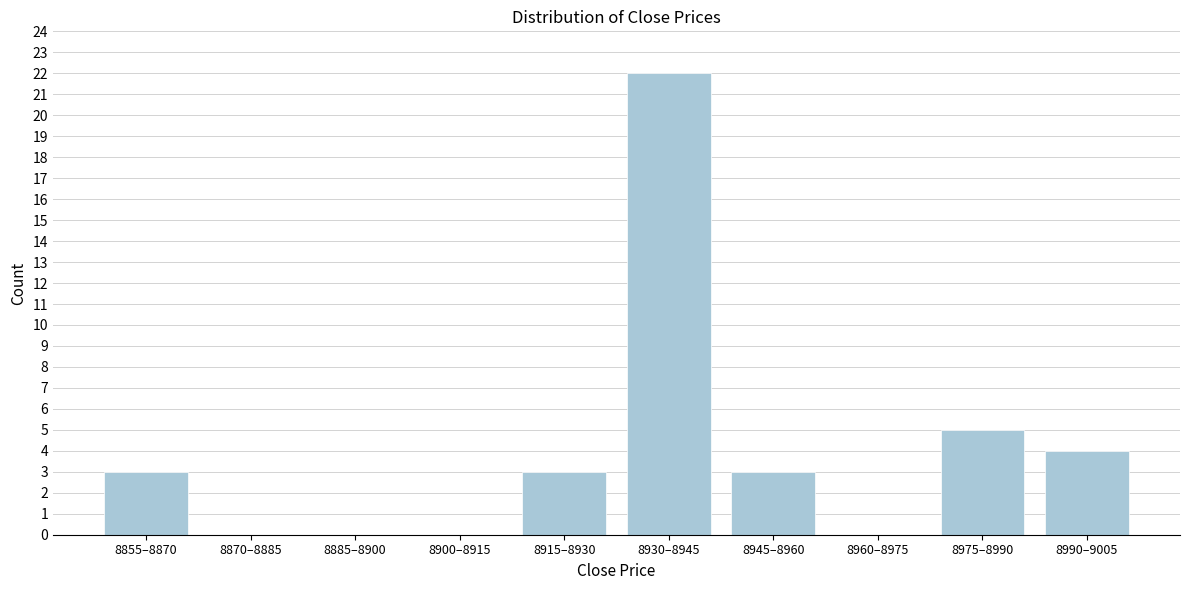

Reading left to right, transcribe all the data shown in this chart.

8855–8870=3	8870–8885=0	8885–8900=0	8900–8915=0	8915–8930=3	8930–8945=22	8945–8960=3	8960–8975=0	8975–8990=5	8990–9005=4